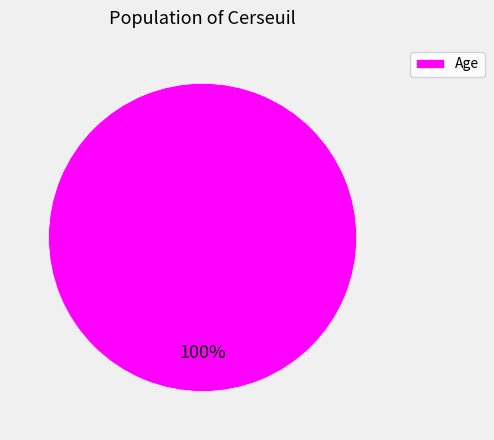

Is it true that Age is 100% of the pie?

True